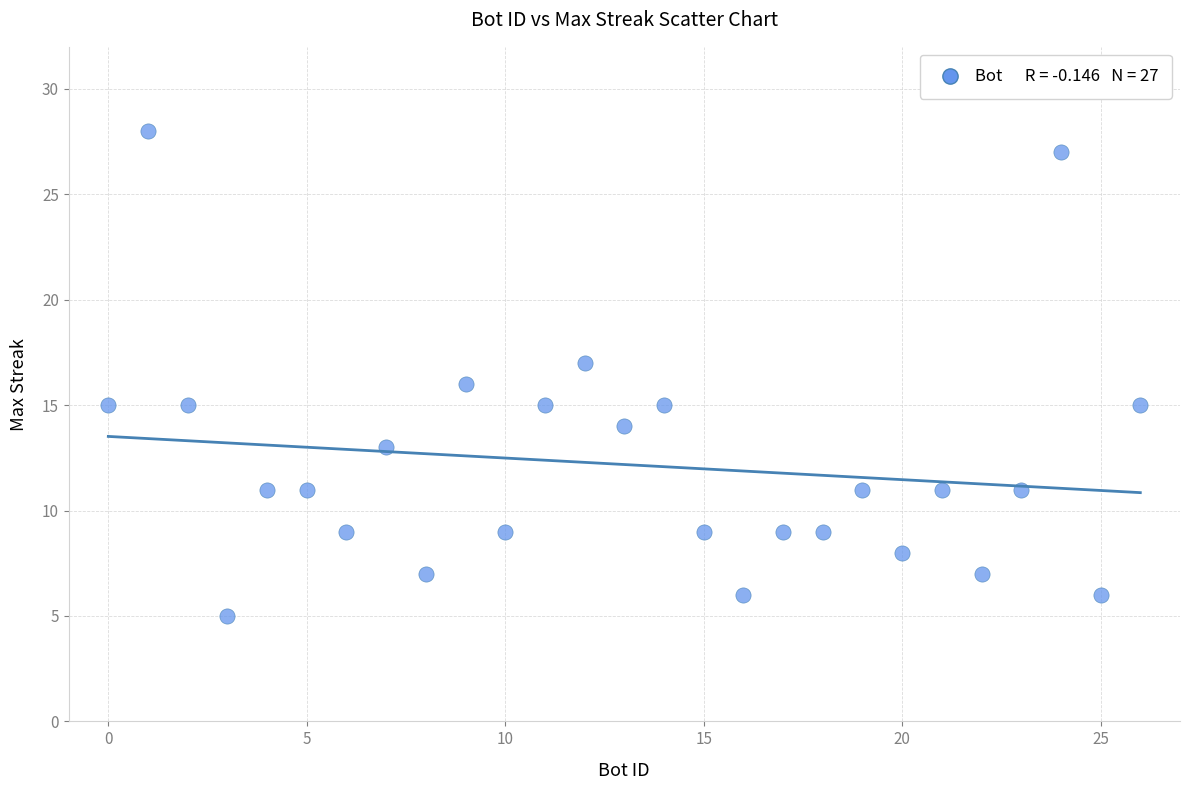

What is the range of X values (max minus min)?

26